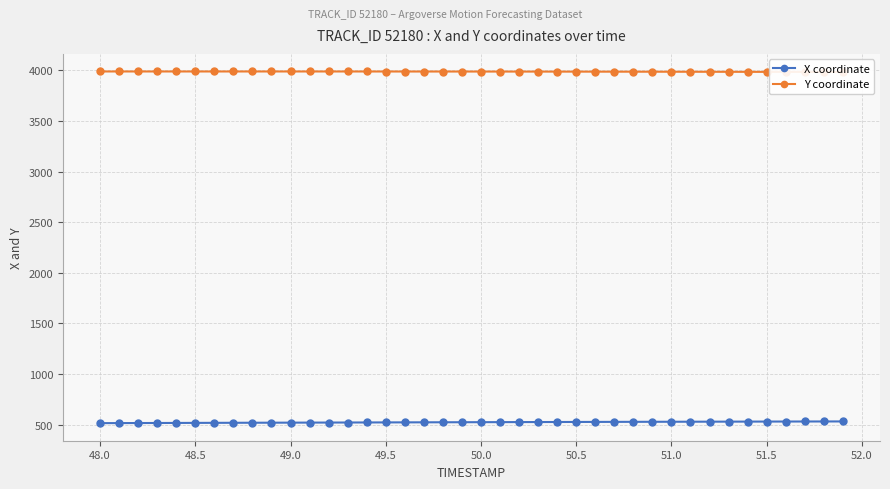

What is the maximum value for X coordinate?

531.9